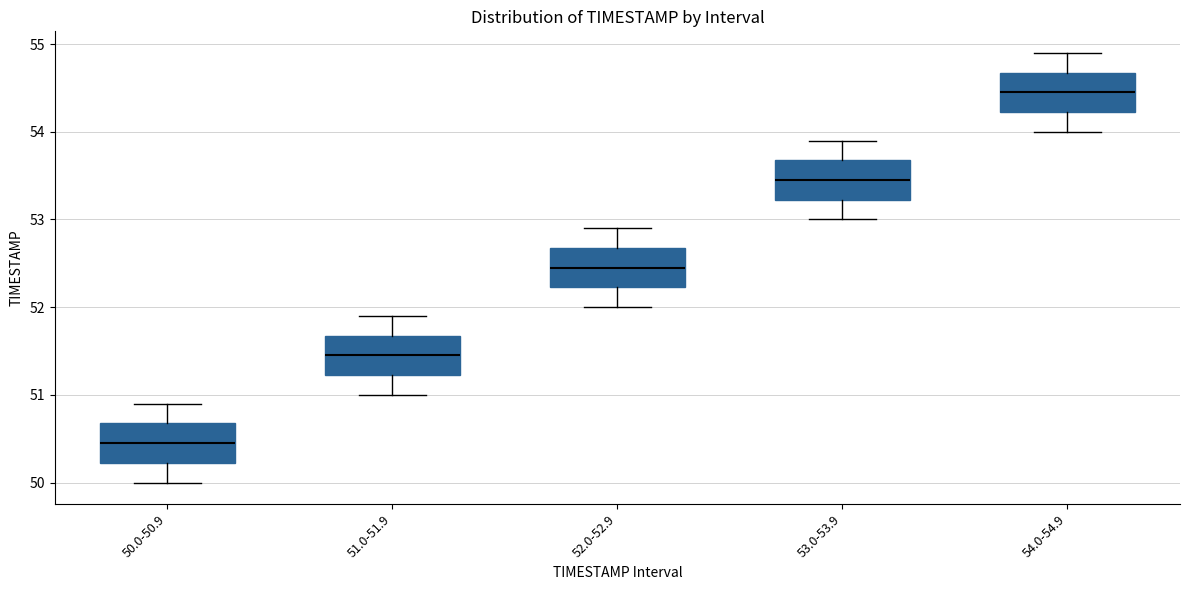

Which box has the highest median line?

54.0-54.9